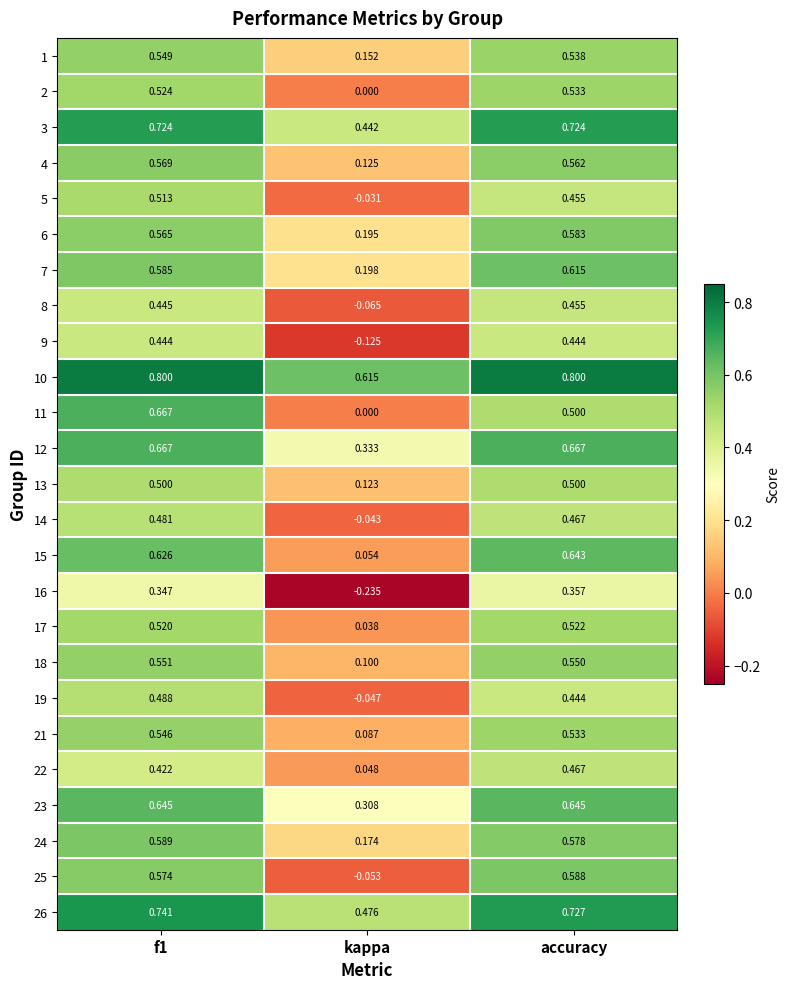

Is the value of 26 at accuracy greater than the value of 6 at kappa?

Yes